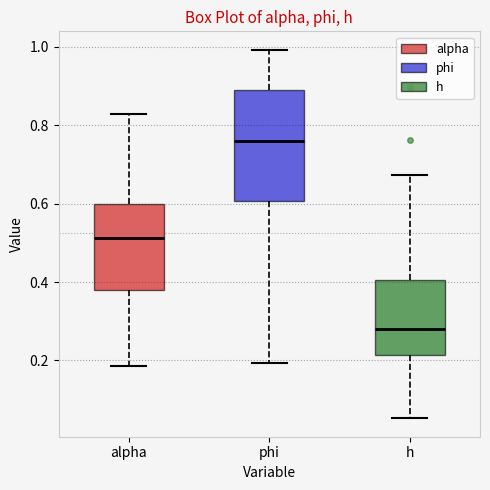

Where does the lower whisker of the box for alpha end on the y-axis? The values are not printed on the chart, so give them approximately, as read against the axis.

0.18